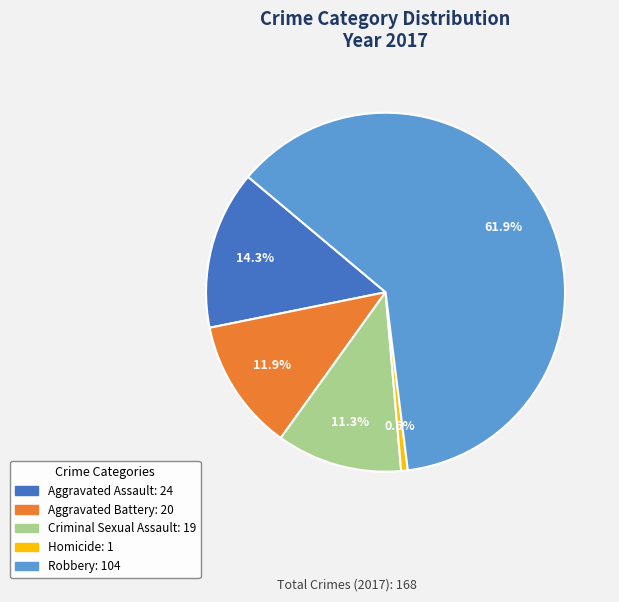

Which category has the biggest portion of the pie?

Robbery